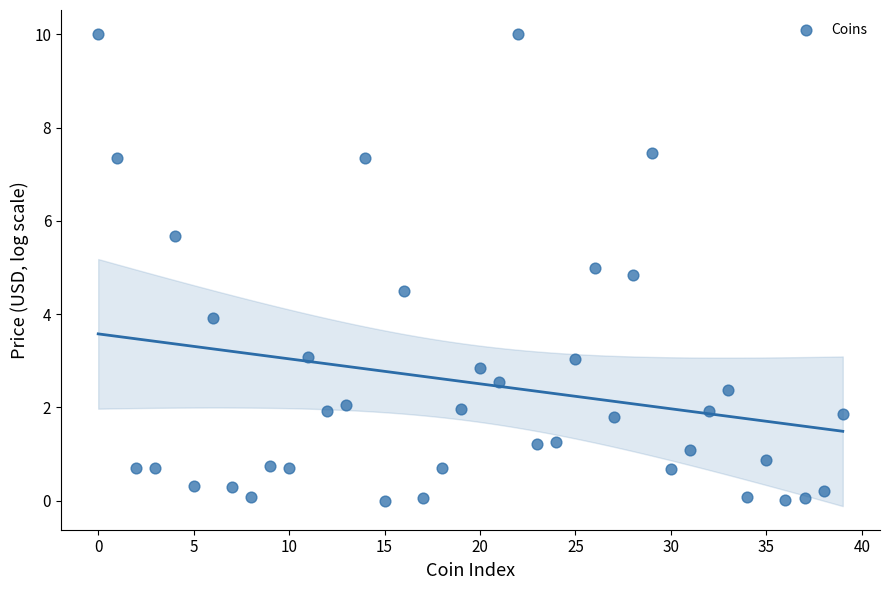

What is the range of Y values (max minus min)?

10.0